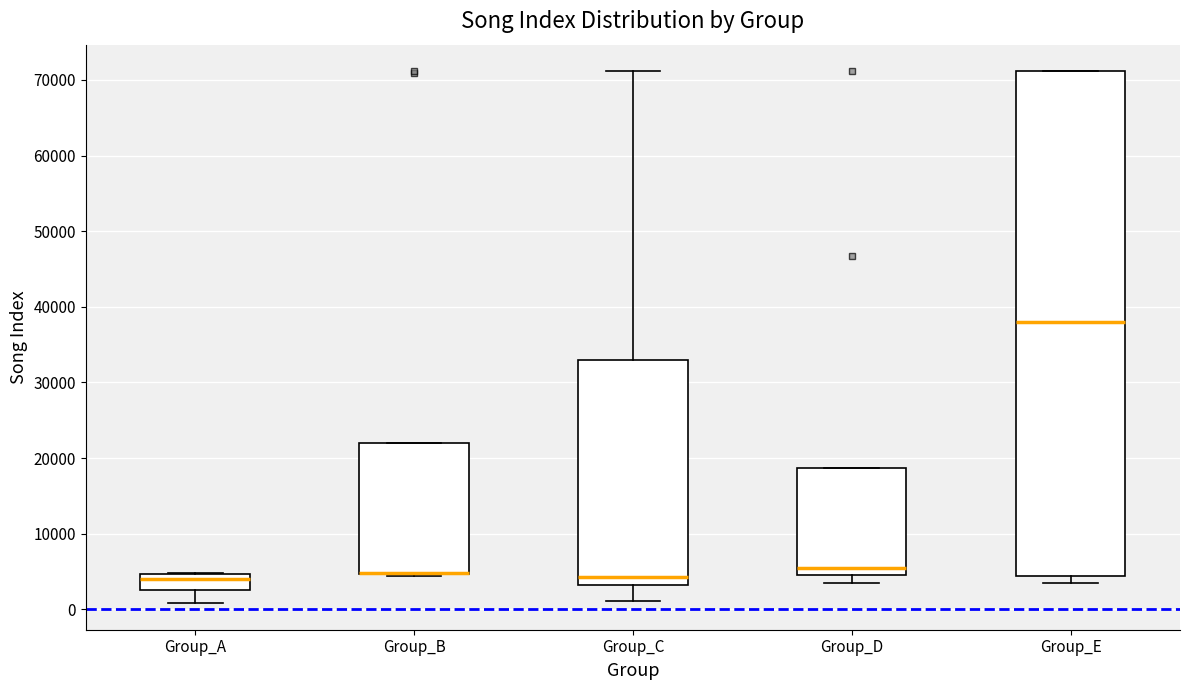

Which box is the tallest, from its lower edge to its upper edge?

Group_E